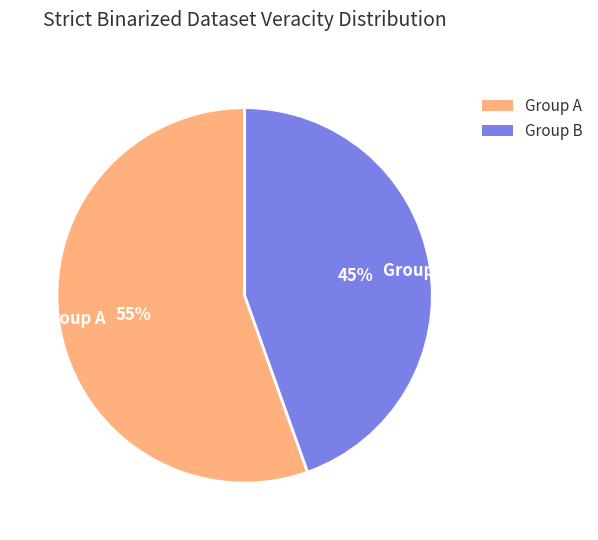

Which category has the smallest portion of the pie?

Group B